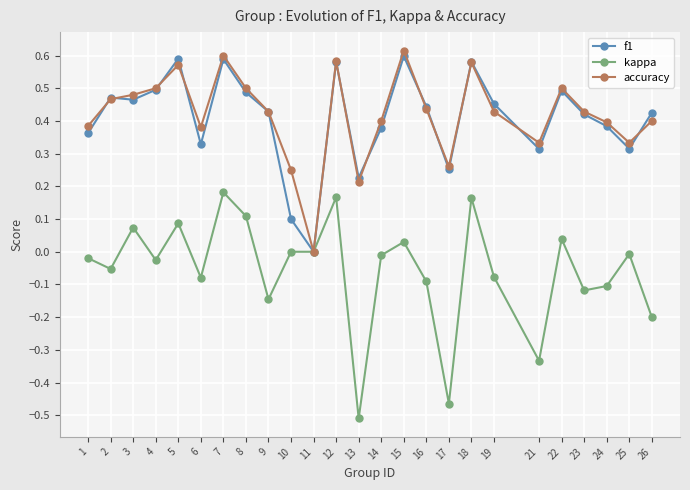

Which series has the widest spread of values?

kappa